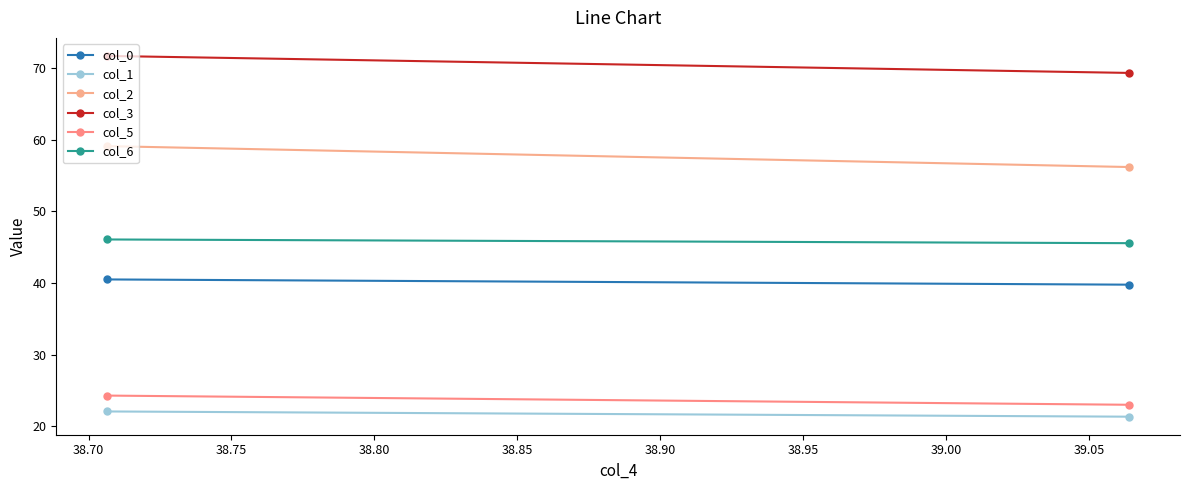

What are all the series names shown in the legend?

col_0, col_1, col_2, col_3, col_5, col_6